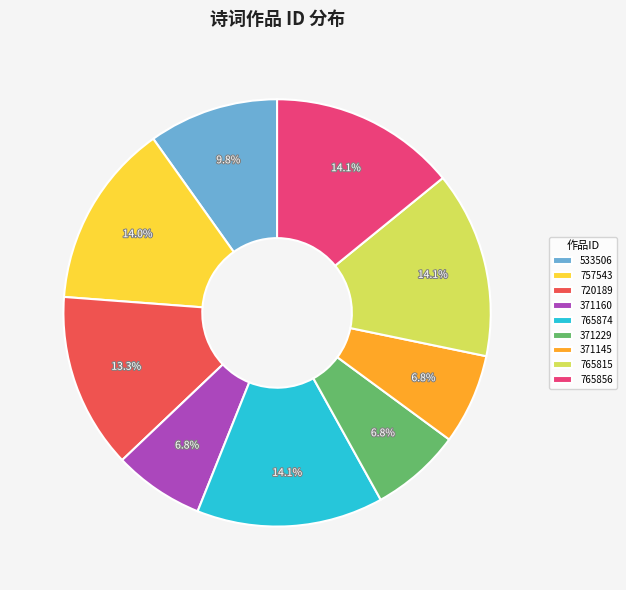

Approximately how many times larger is the value at 371145 compared to 765874?

0.5